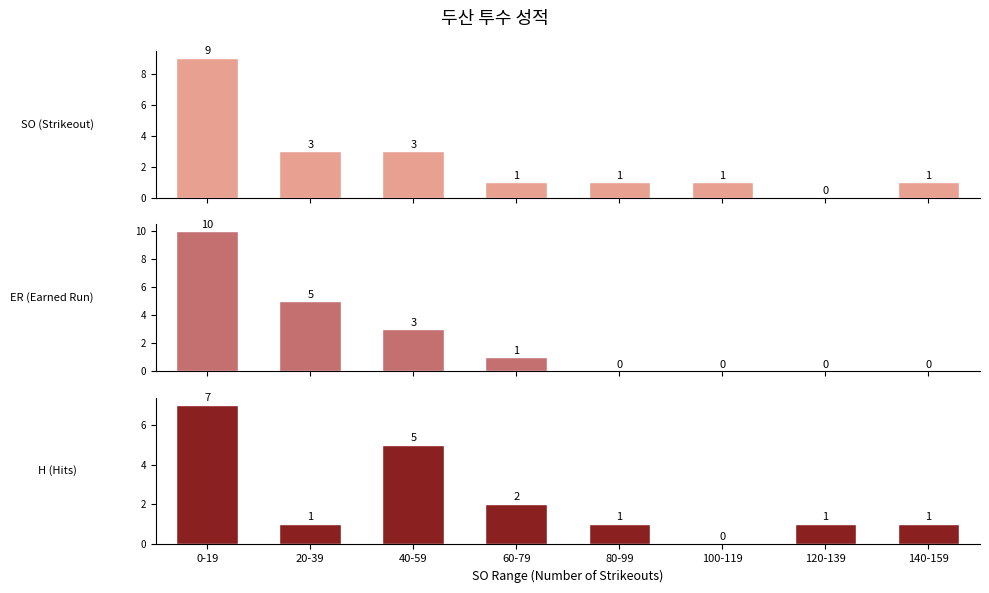

The H (Hits) series shows -2 at 100-119. True or false?

False